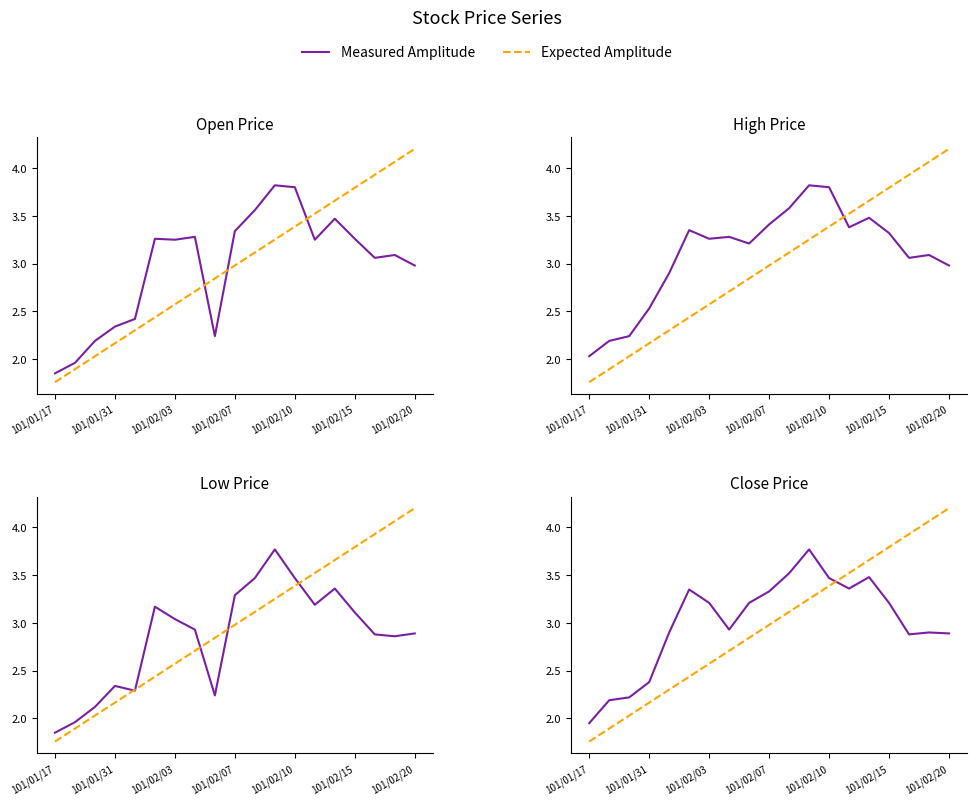

Is the value of Expected Amplitude at 101/01/31 greater than the value of Measured Amplitude at 7?

No